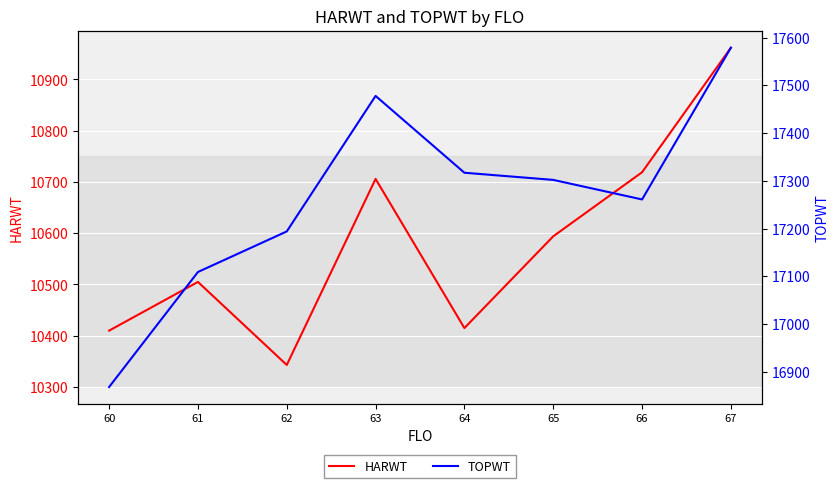

What is the maximum value for HARWT?

10962